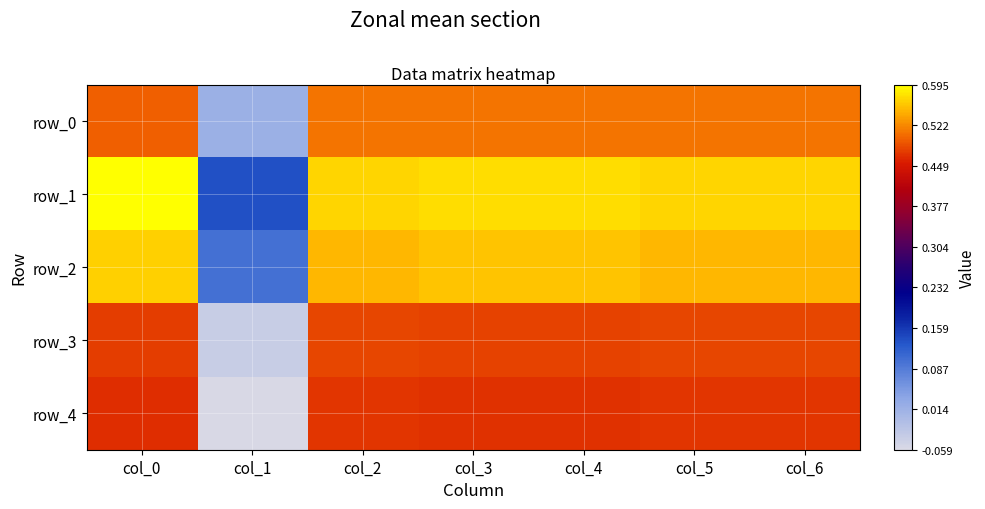

How many negative values does the row_4 series have?

1